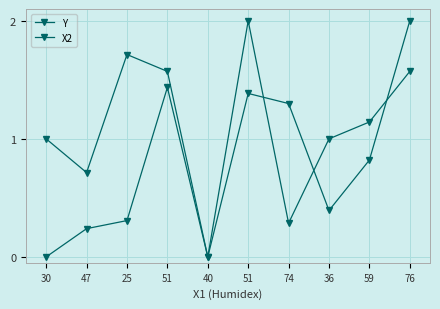

How many series are shown in this chart?

2